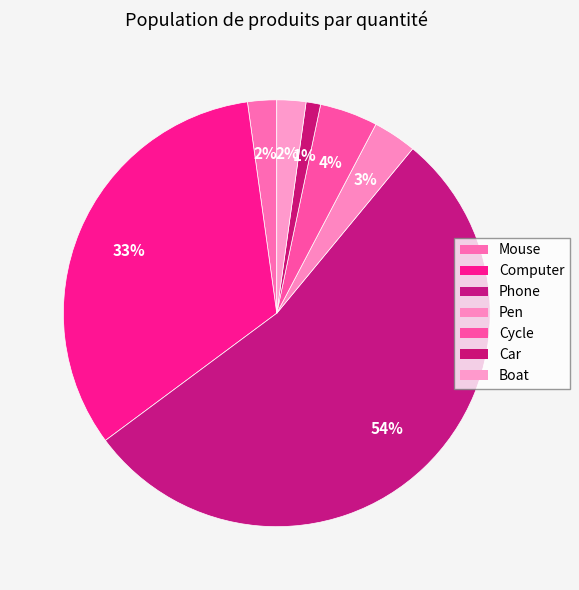

Which slice is the smallest?

Car